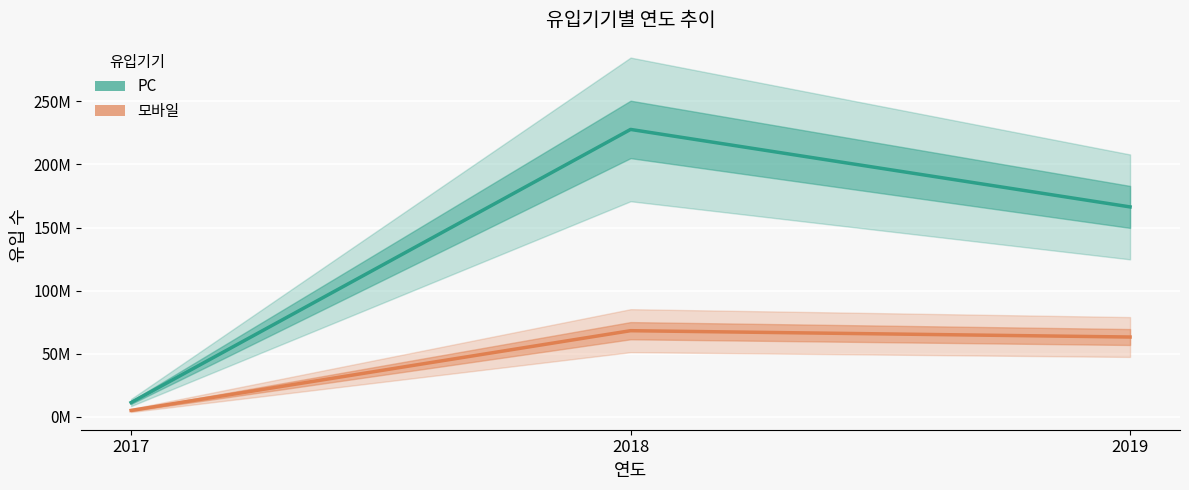

Is this an area chart (filled region under the line)?

No